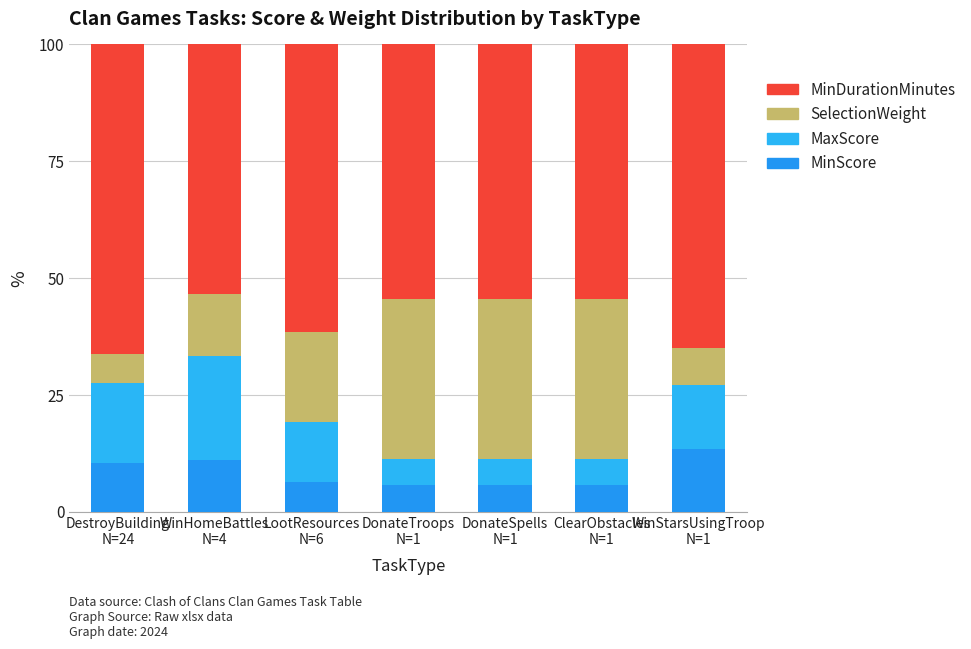

The MinDurationMinutes series shows 30.3 at LootResources
N=6. True or false?

False